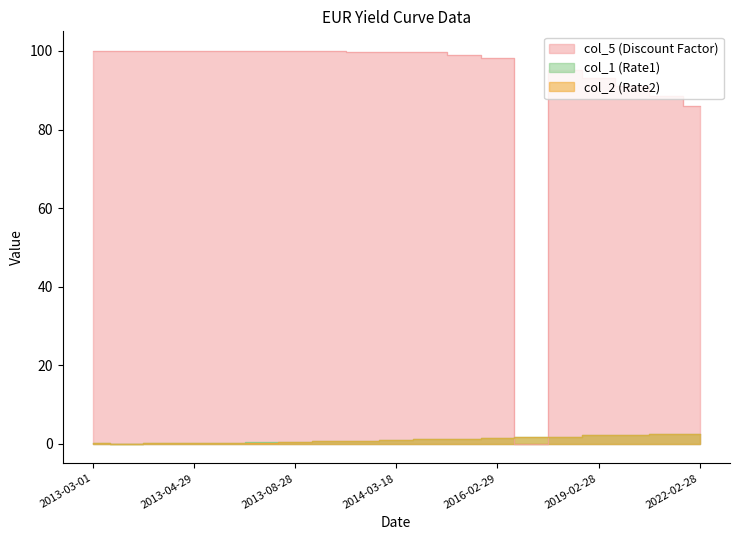

What is the difference between the second highest and minimum values in the col_1 (Rate1) series?

2.4